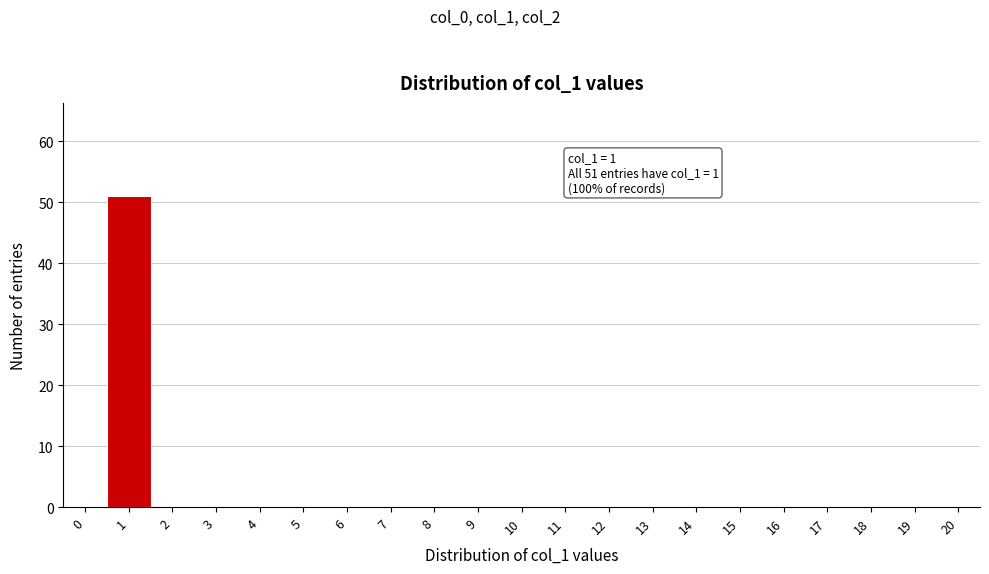

Reading left to right, transcribe all the data shown in this chart.

0=0	1=51	2=0	3=0	4=0	5=0	6=0	7=0	8=0	9=0	10=0	11=0	12=0	13=0	14=0	15=0	16=0	17=0	18=0	19=0	20=0